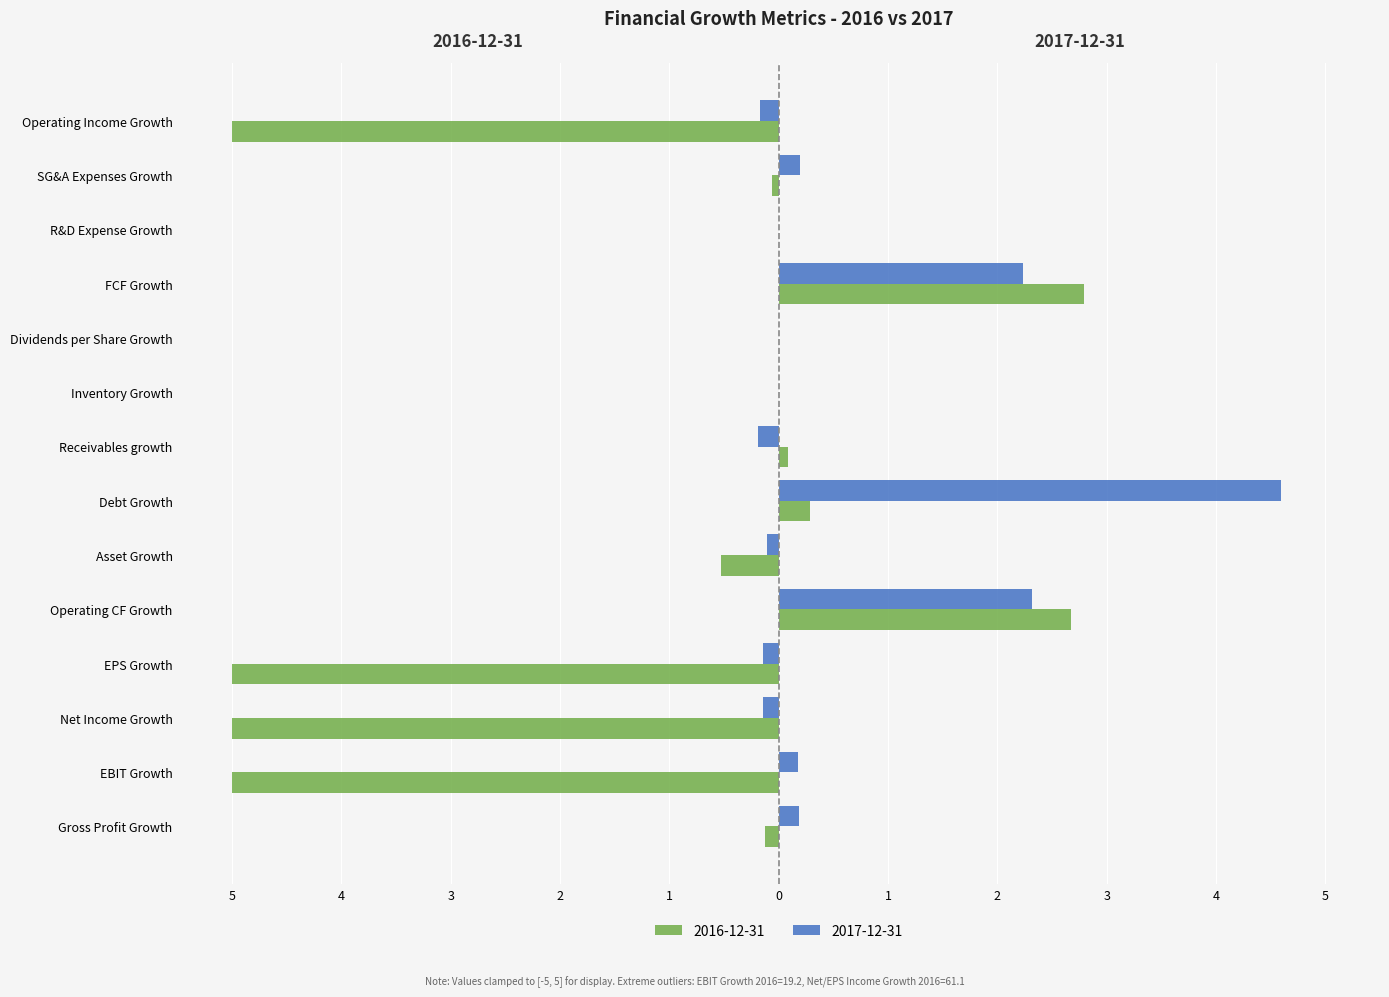

What is the label of the 6th bar from the left?

Asset Growth